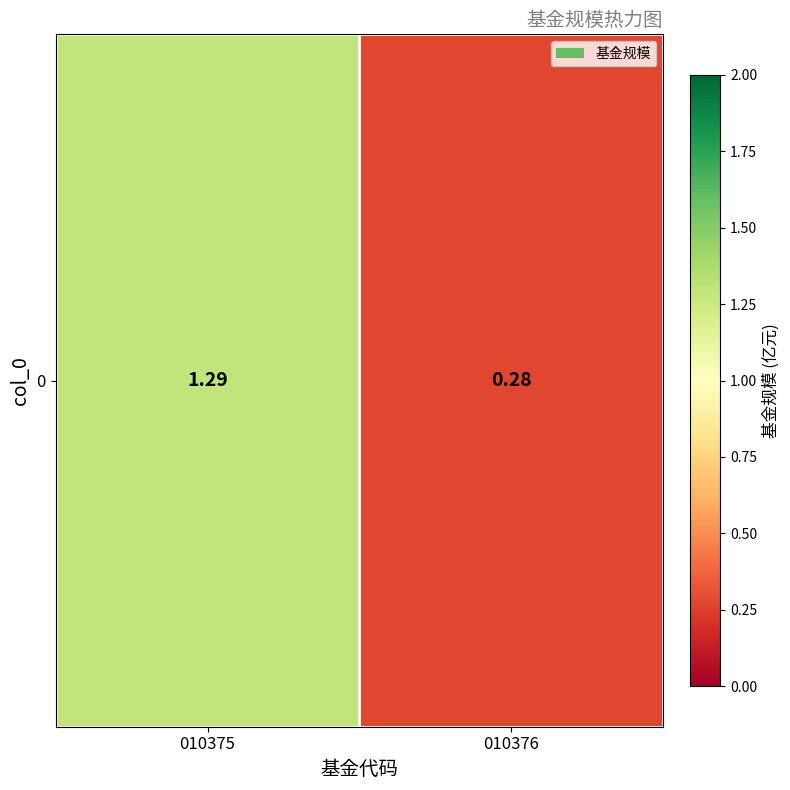

Count the values in the range 0 to 1.

1